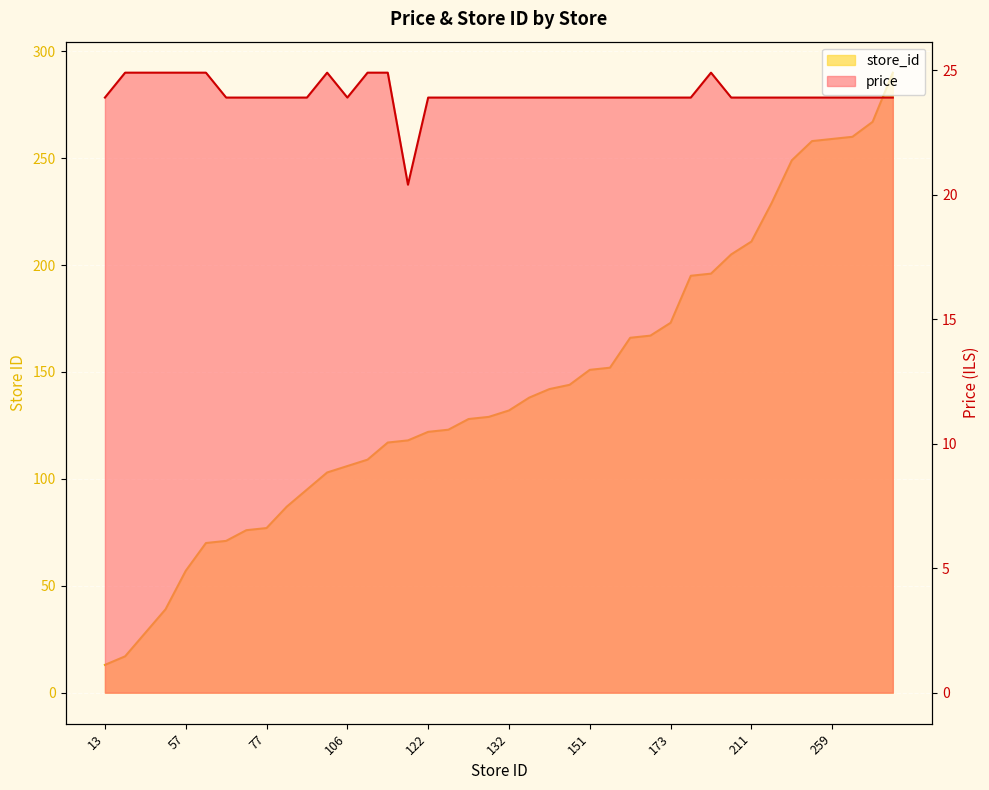

At which label does store_id first exceed 132?

138